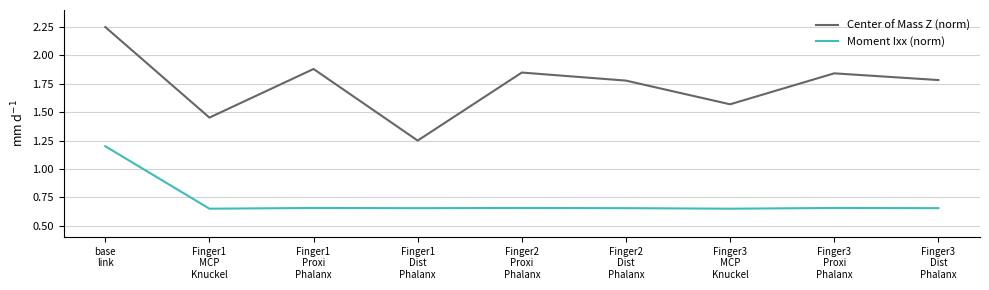

Which series has the largest range (max minus min)?

Center of Mass Z (norm)